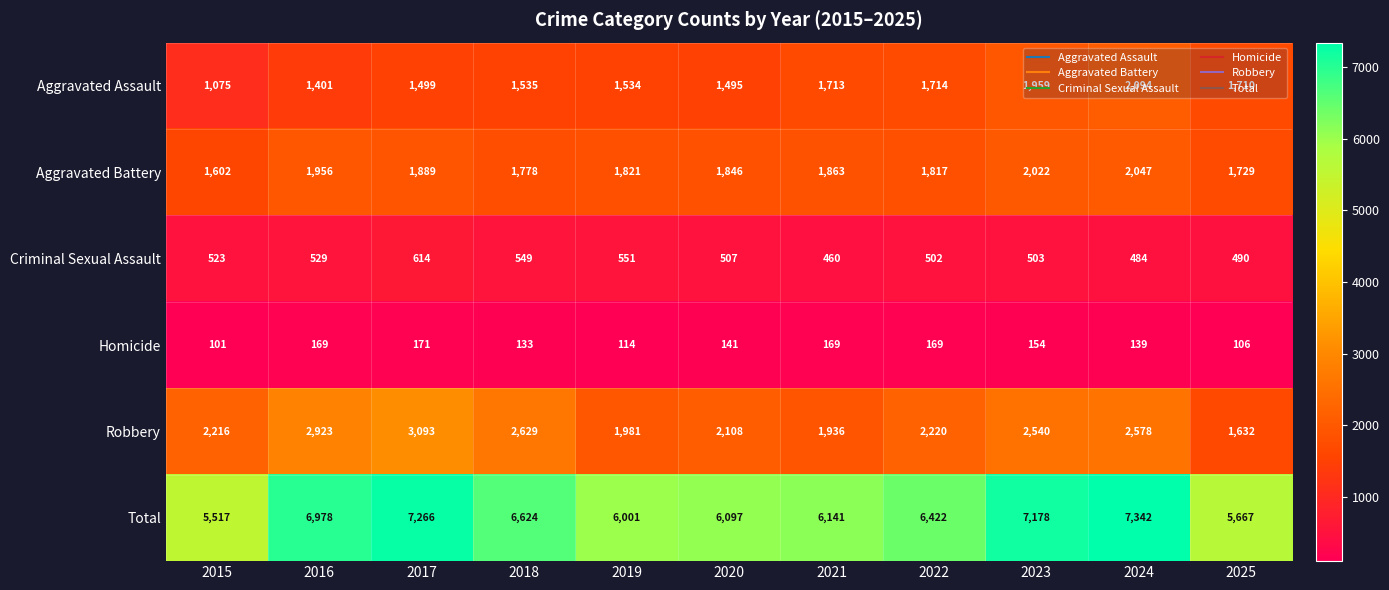

Where is Criminal Sexual Assault nearest to the value 537?

2016